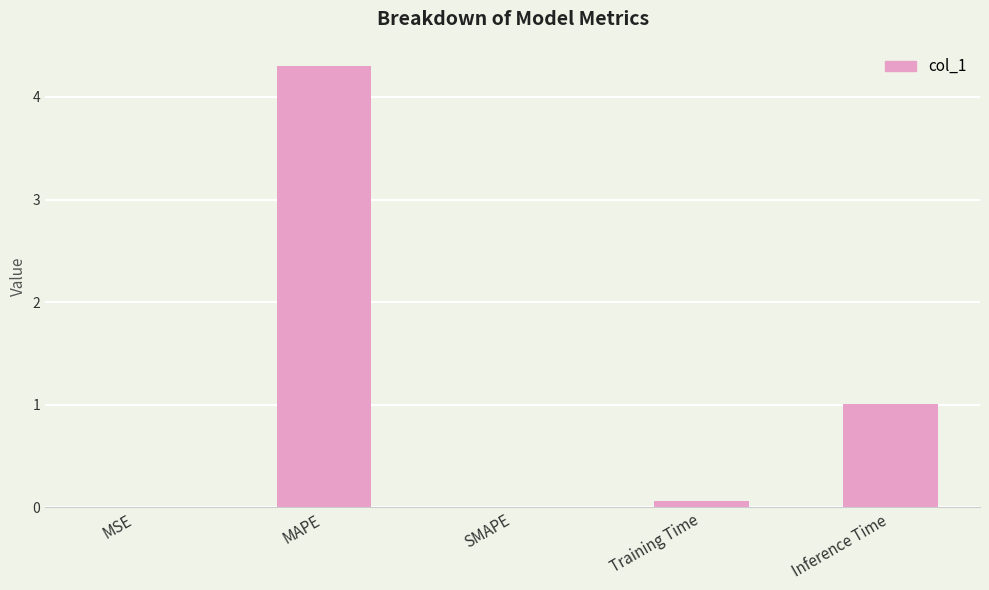

At which label is the value closest to 2?

Inference Time